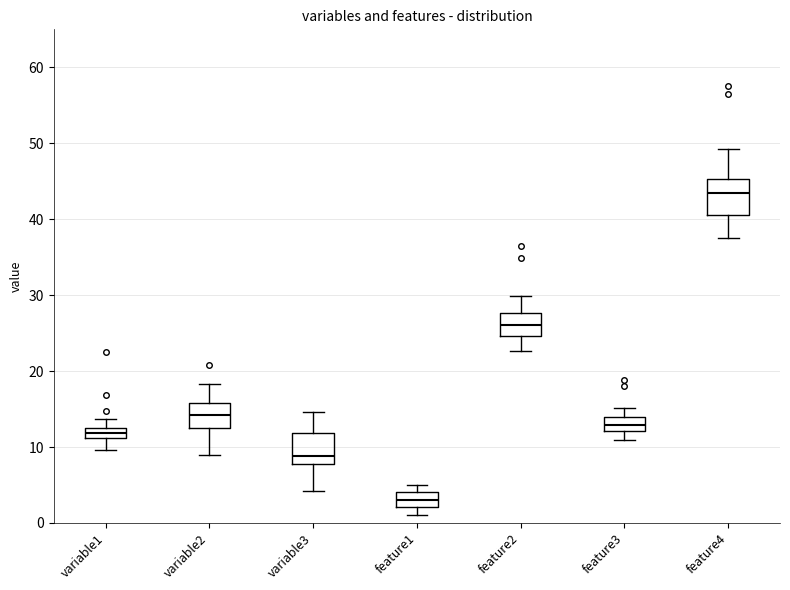

Where does the lower whisker of the box for variable1 end on the y-axis? The values are not printed on the chart, so give them approximately, as read against the axis.

10